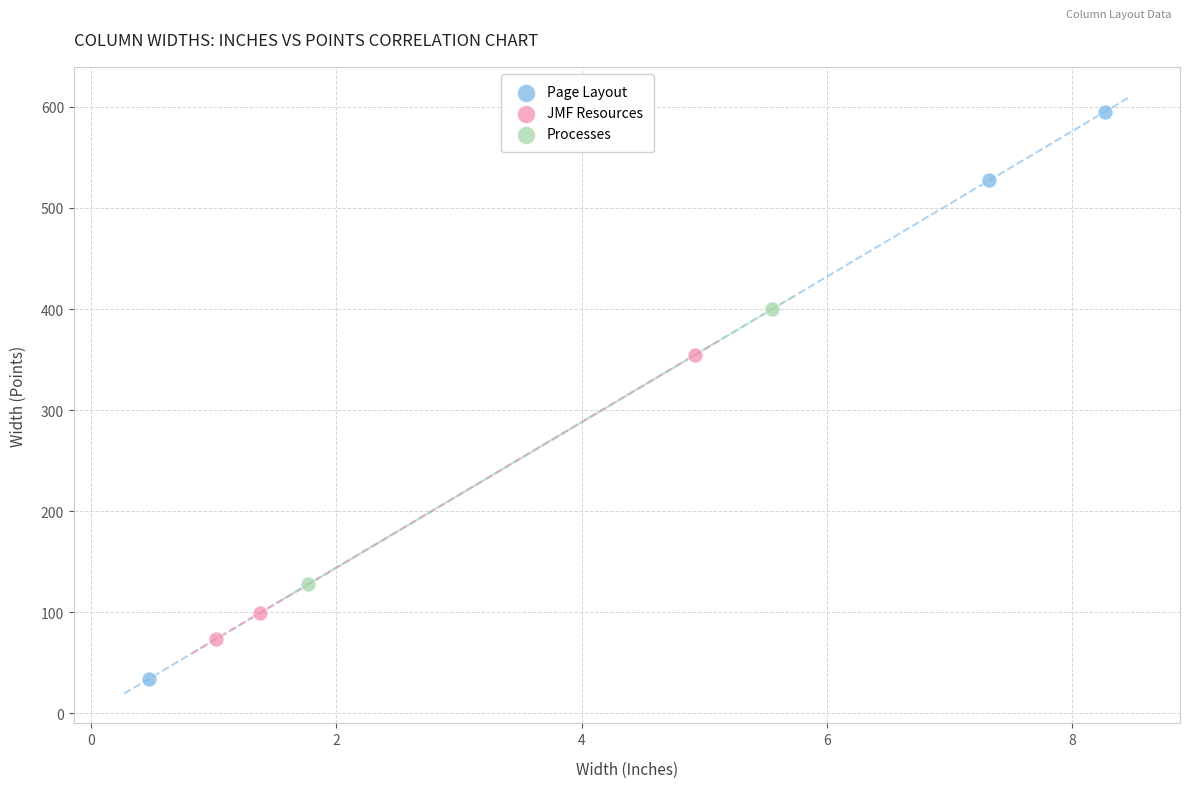

Which series has the widest spread of Y values?

Page Layout